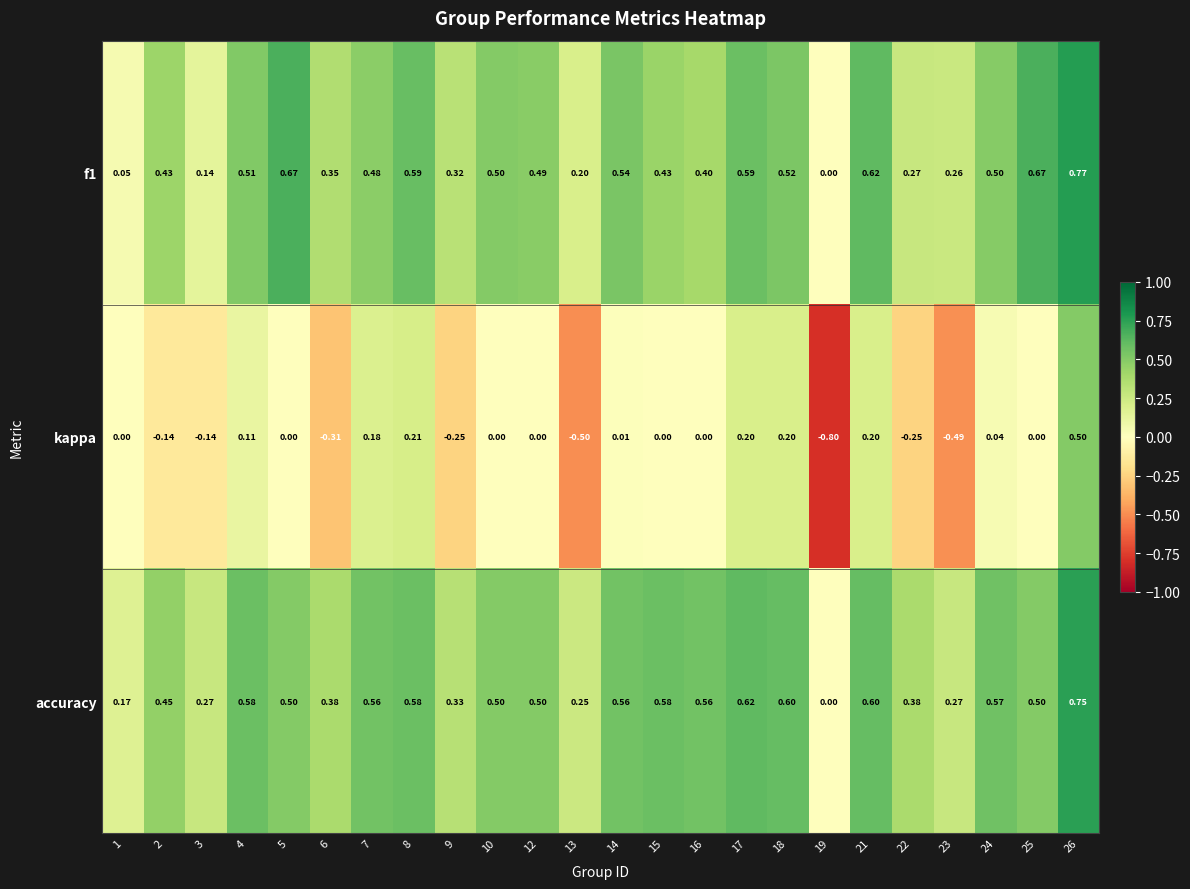

Which series has the widest spread of values?

kappa